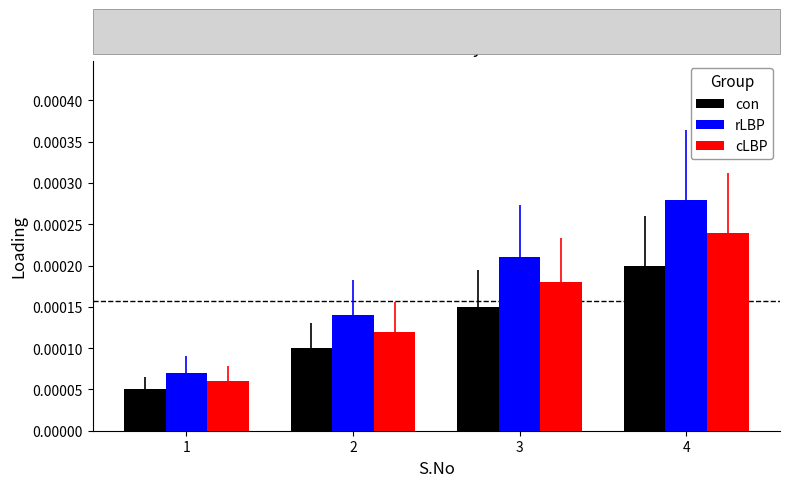

Count the cLBP values in the range 0 to 1.

4